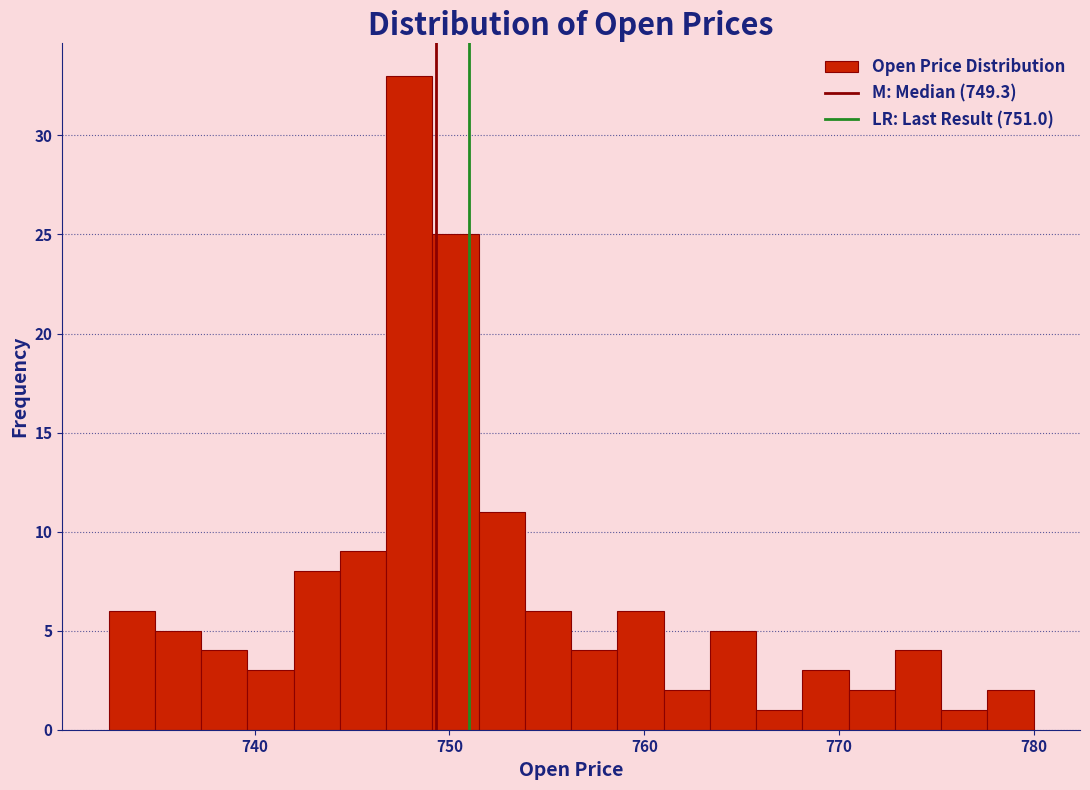

Around what value on the x-axis is the tallest bar? Give the approximate position of its centre, as read against the axis.

748